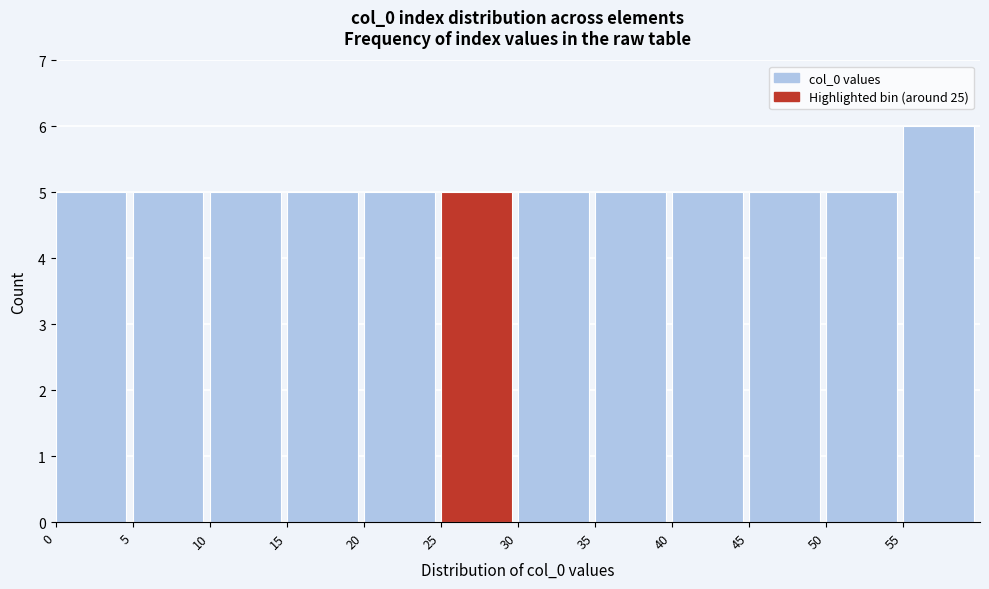

How tall is the bar that spans 20 to 25 on the x-axis? The values are not printed on the chart, so give them approximately, as read against the axis.

5